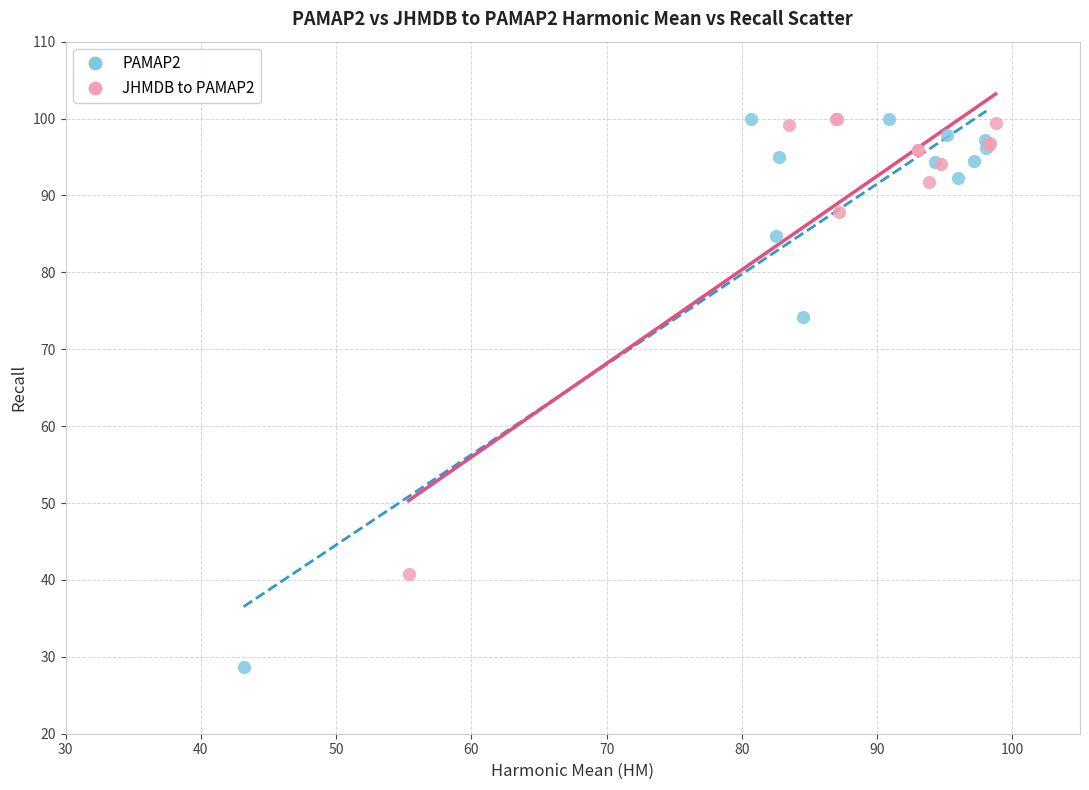

Which series contains the lowest Y value?

PAMAP2